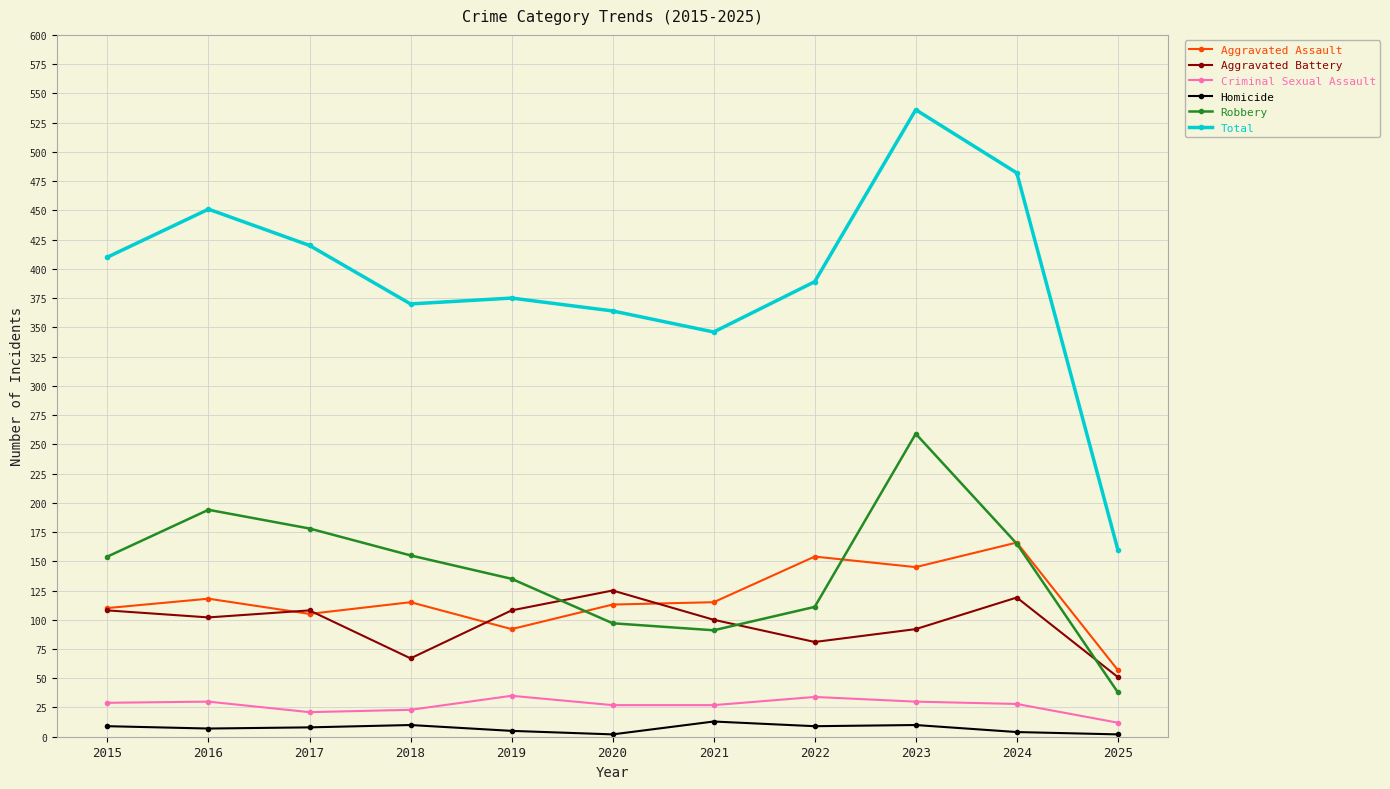

At 2022, list the series in order from smallest to largest.

Homicide, Criminal Sexual Assault, Aggravated Battery, Robbery, Aggravated Assault, Total